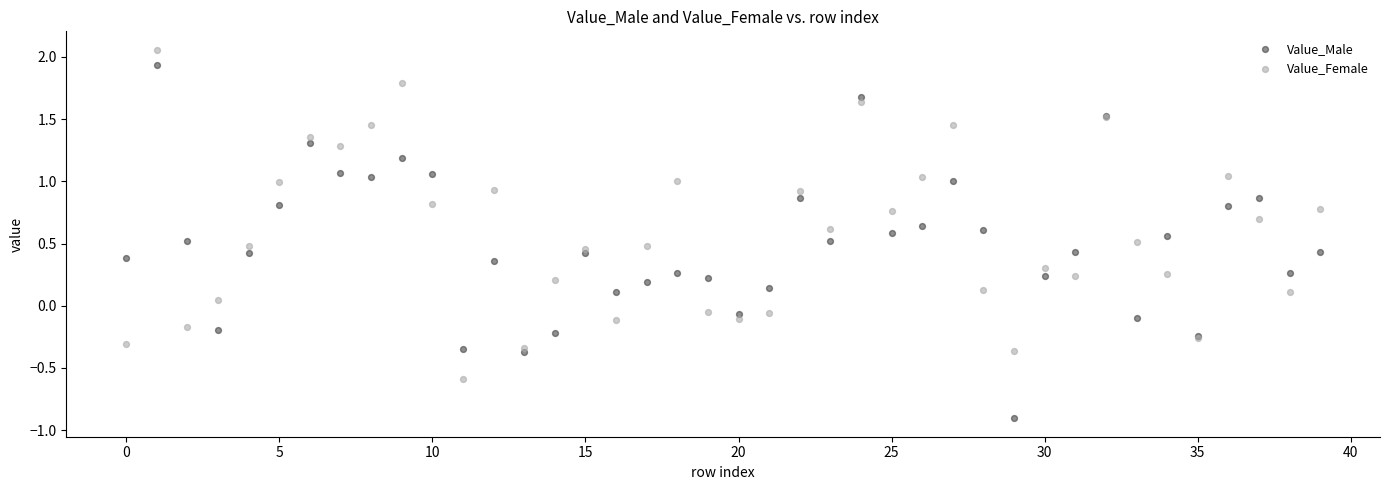

What are all the series names shown in the legend?

Value_Male, Value_Female